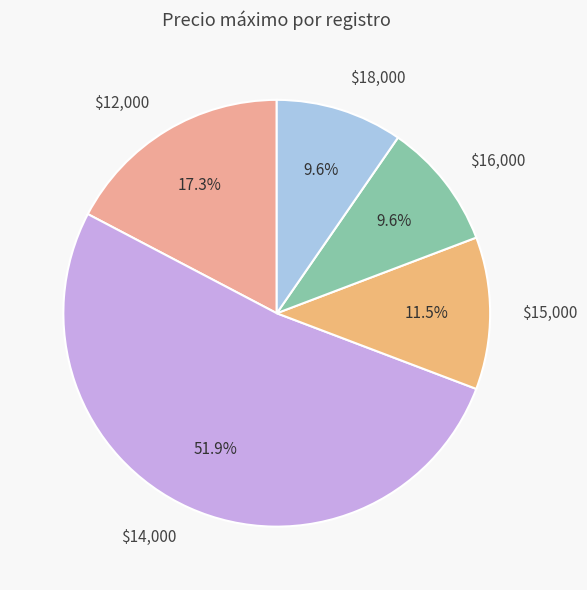

Which slice is the largest?

$14,000